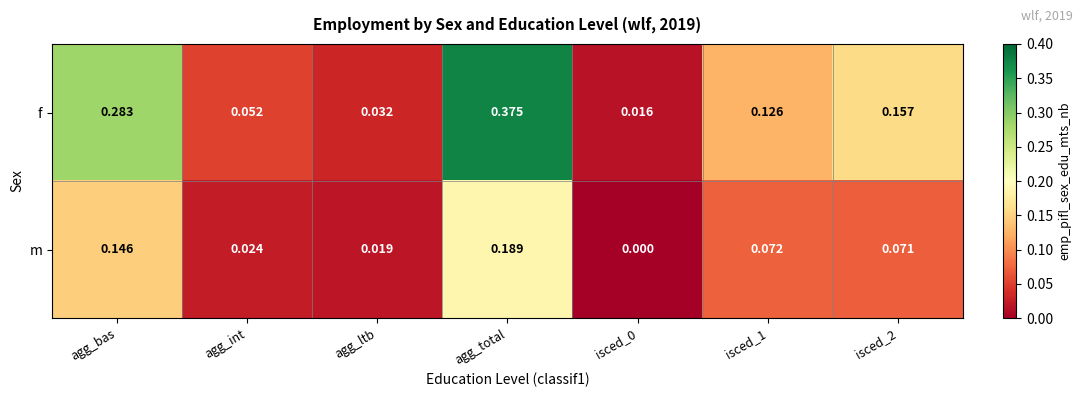

Which series has the widest spread of values?

f